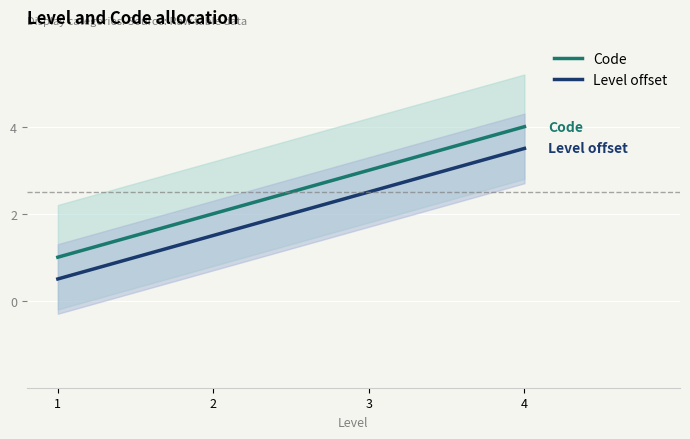

What is the value of the Level offset point at the 2nd from the left?

1.5